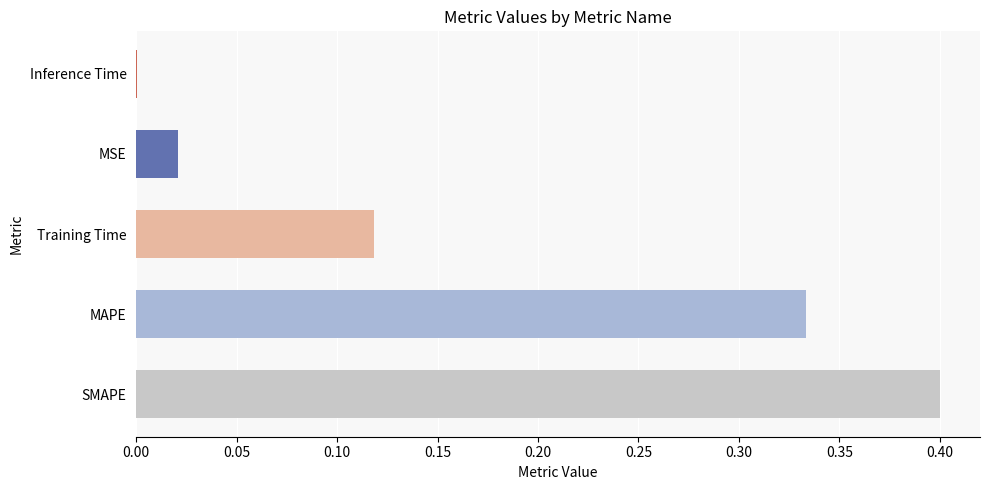

What is the greatest value displayed?

0.4